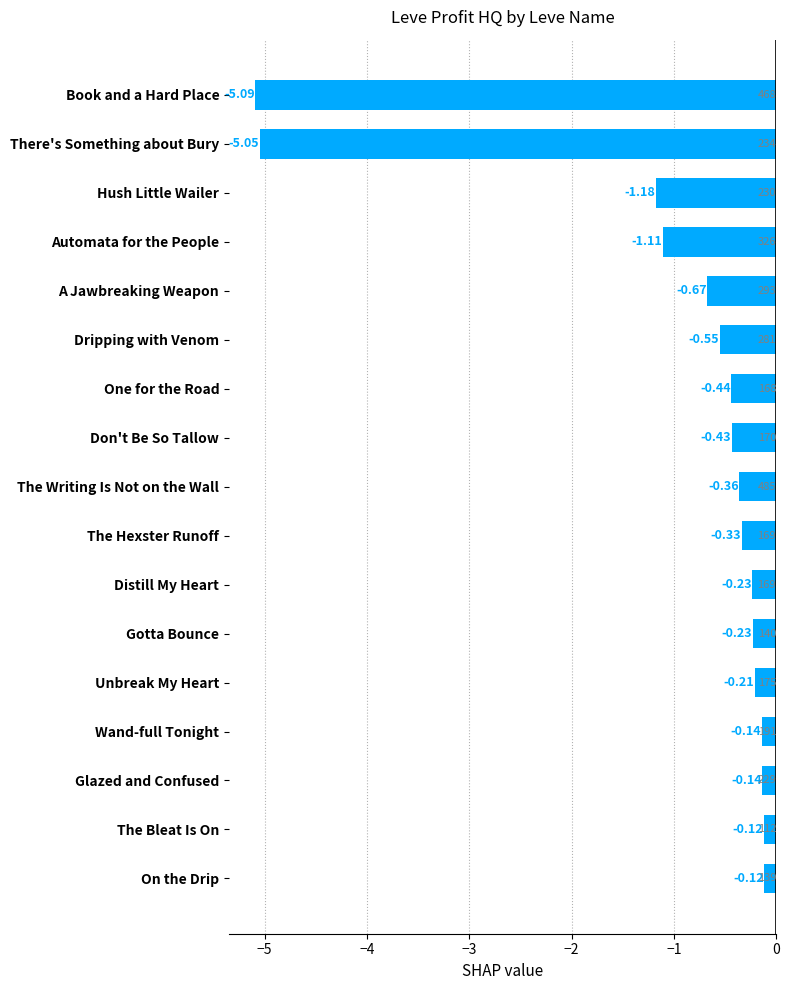

Which has a higher value, Automata for the People or Gotta Bounce?

Gotta Bounce